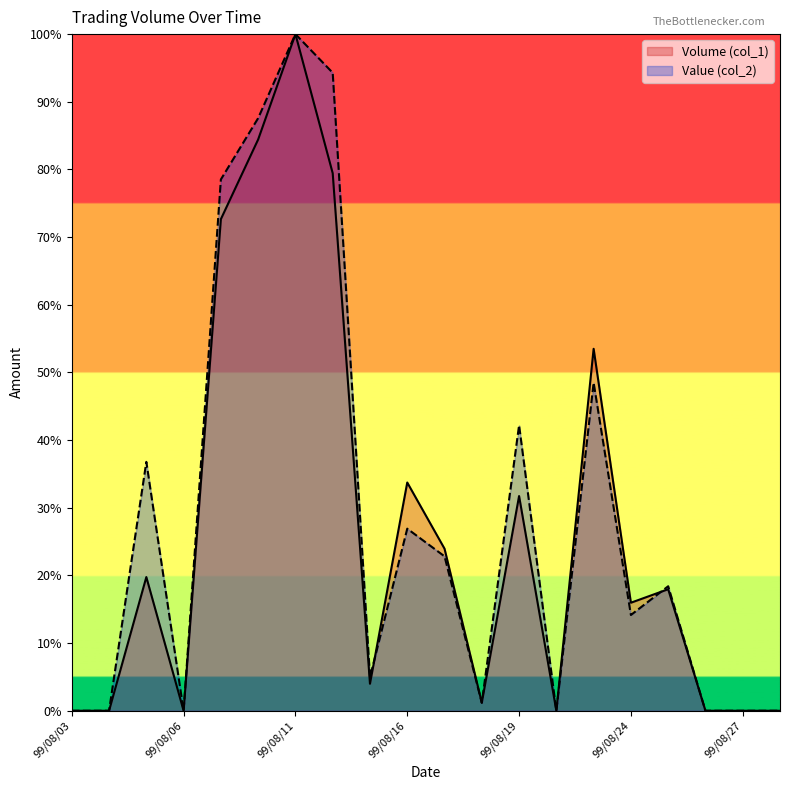

What is the value of the Value (col_2) point at the 3rd from the left?

36.8